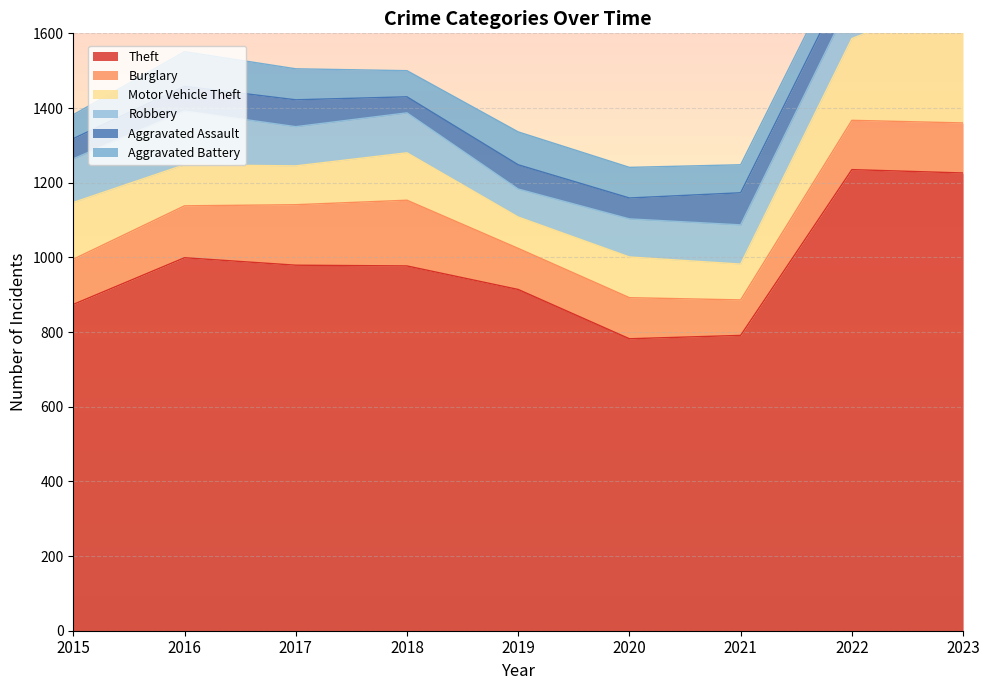

What is the value of the Robbery point at the 3rd from the left?

105